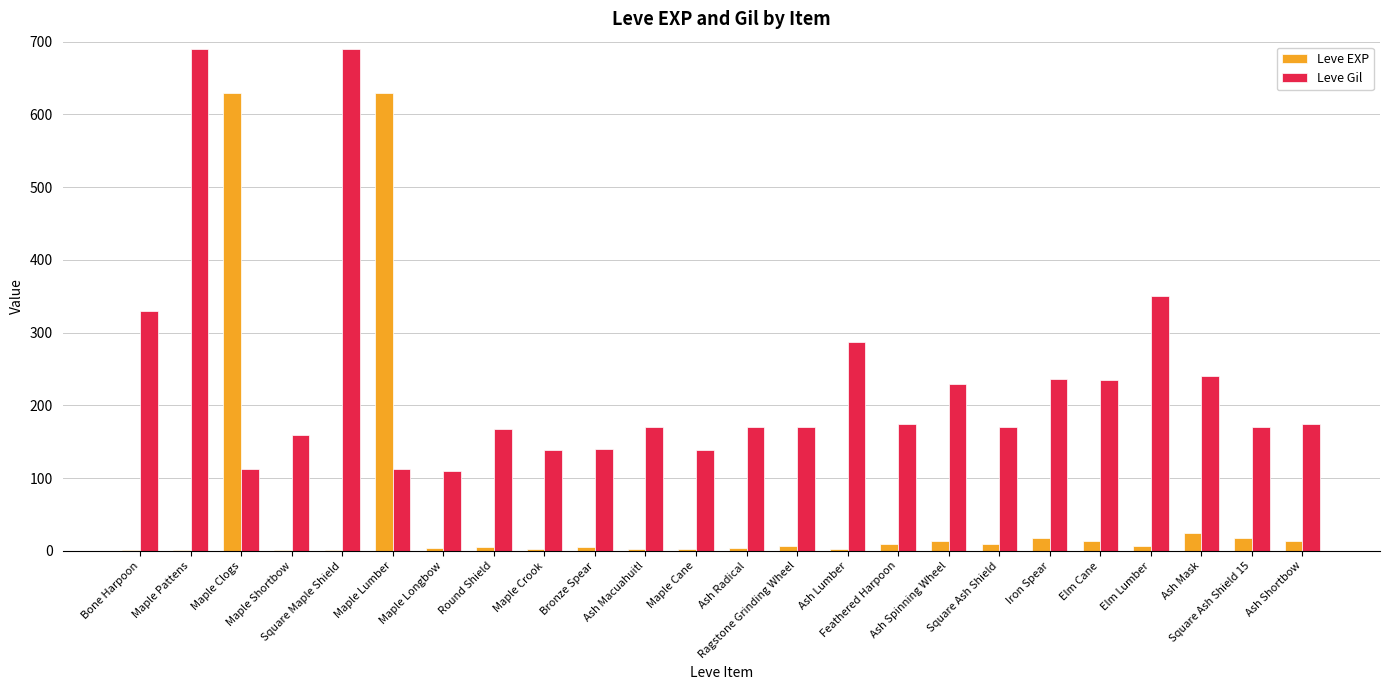

Which series has the largest total across all categories?

Leve Gil